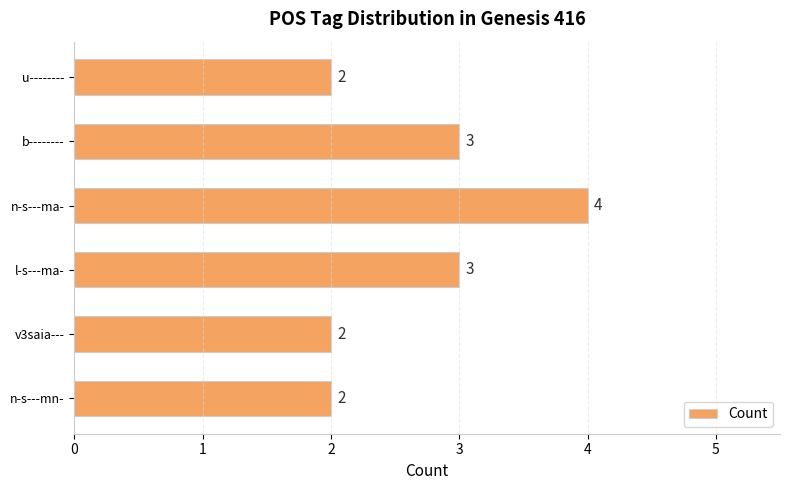

Is it true that the value at n-s---ma- is 4?

True